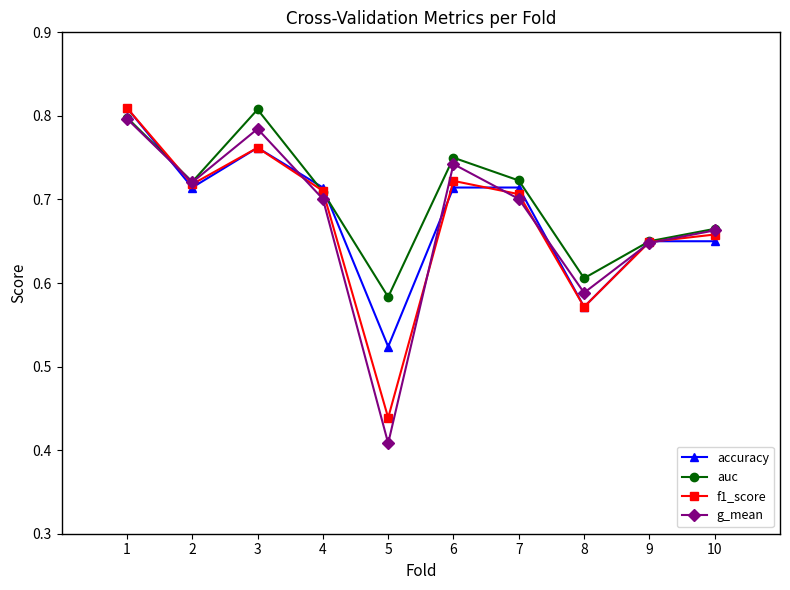

Is the value of f1_score at 7 greater than the value of accuracy at 8?

Yes